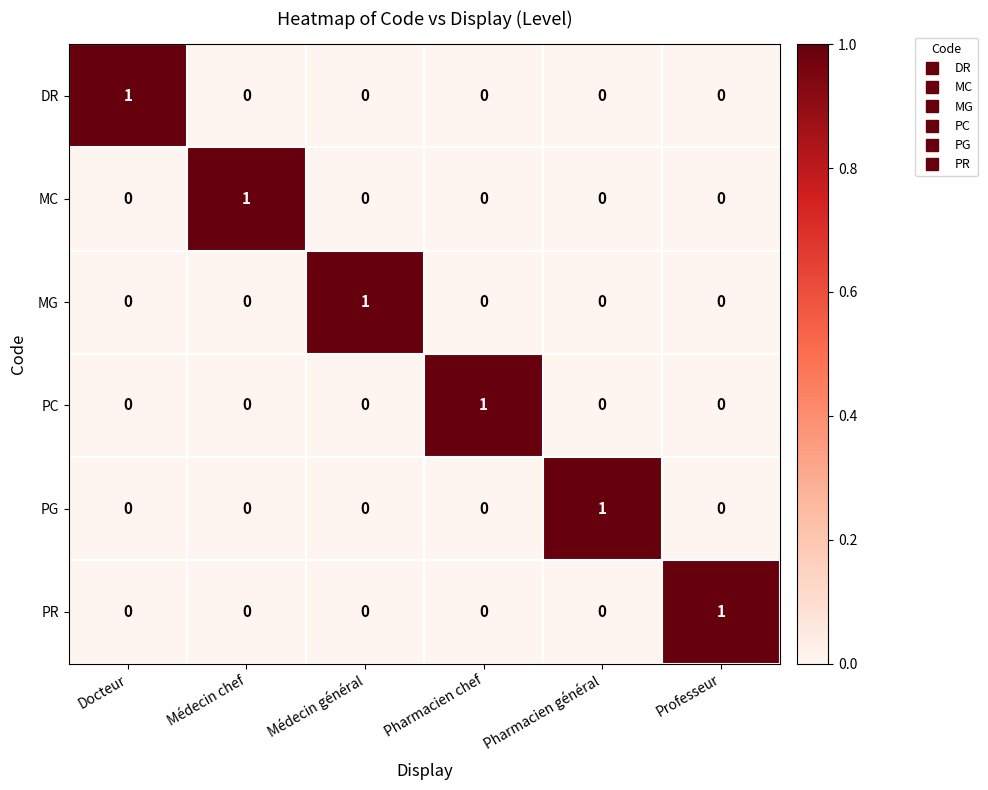

Is the value of PG at Pharmacien général greater than the value of MG at Professeur?

Yes